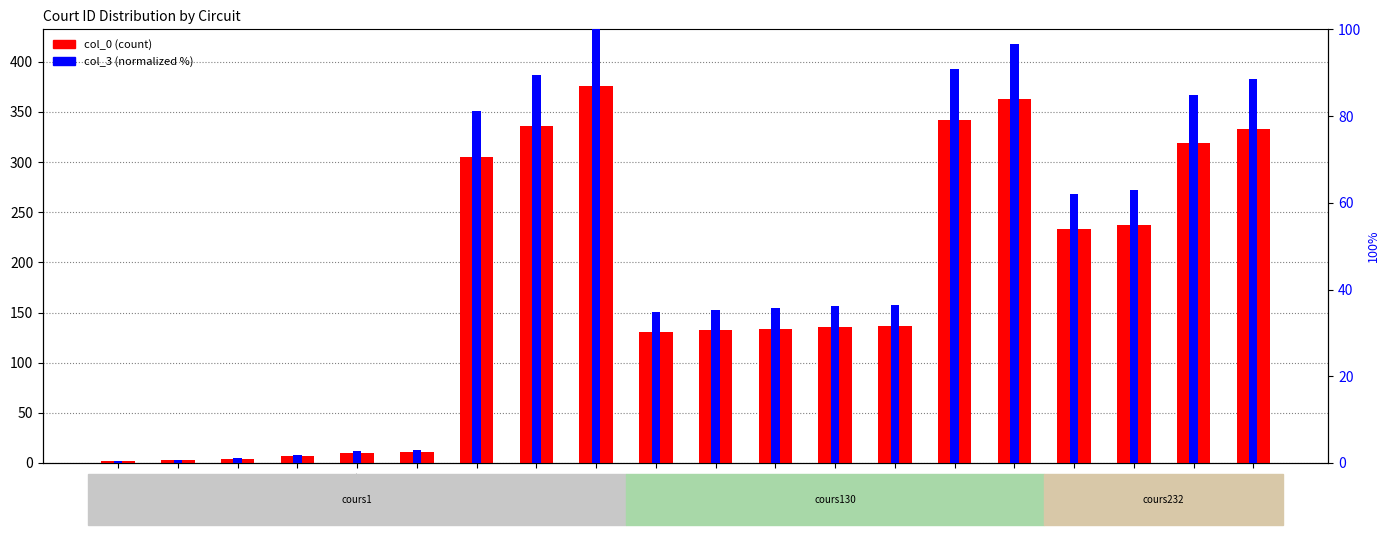

At how many categories does at least one series exceed 248?

7